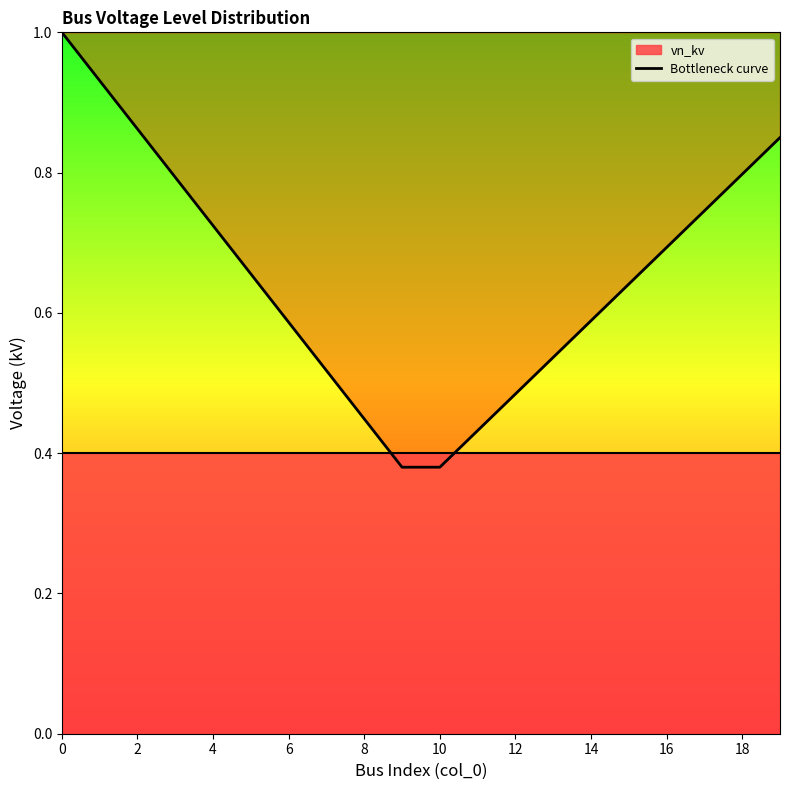

What is the difference between the maximum and minimum values?

0.6